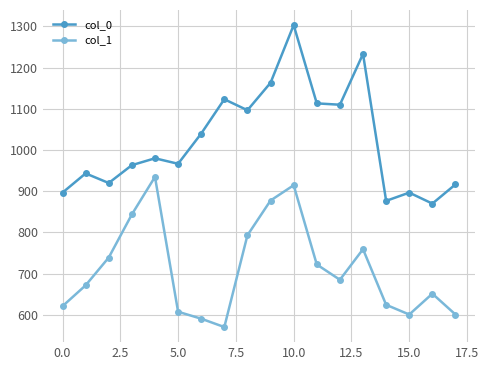

Is this an area chart (filled region under the line)?

No